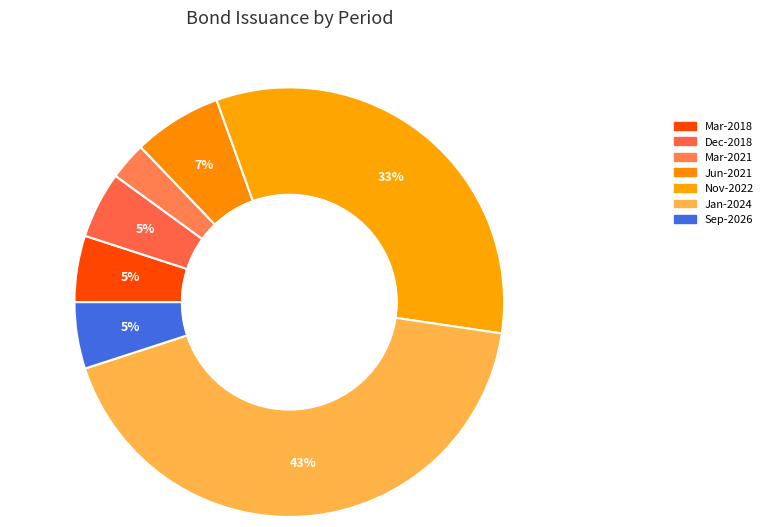

Between Jan-2024 and Sep-2026, which is larger?

Jan-2024